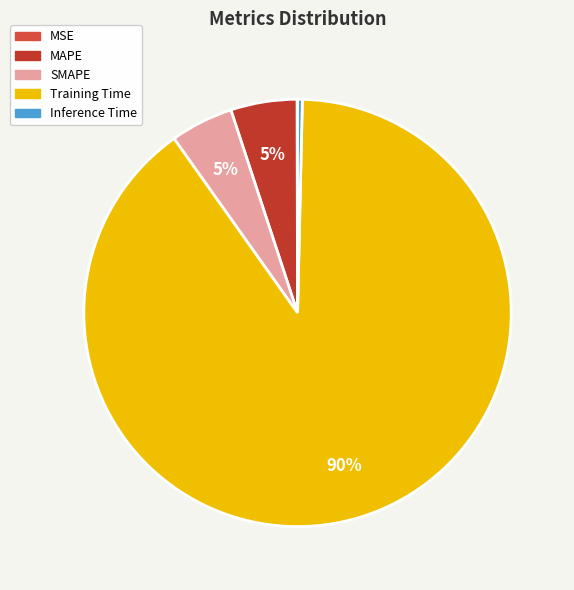

To the nearest percent, what is the average slice percentage?

20%